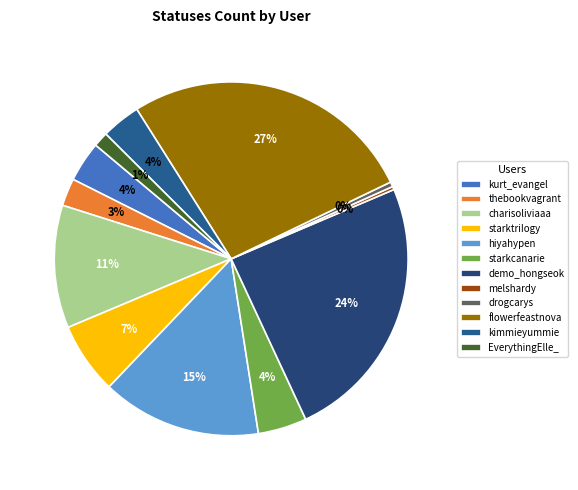

To the nearest percent, what is the difference between the thebookvagrant and kimmieyummie slice percentages?

1%